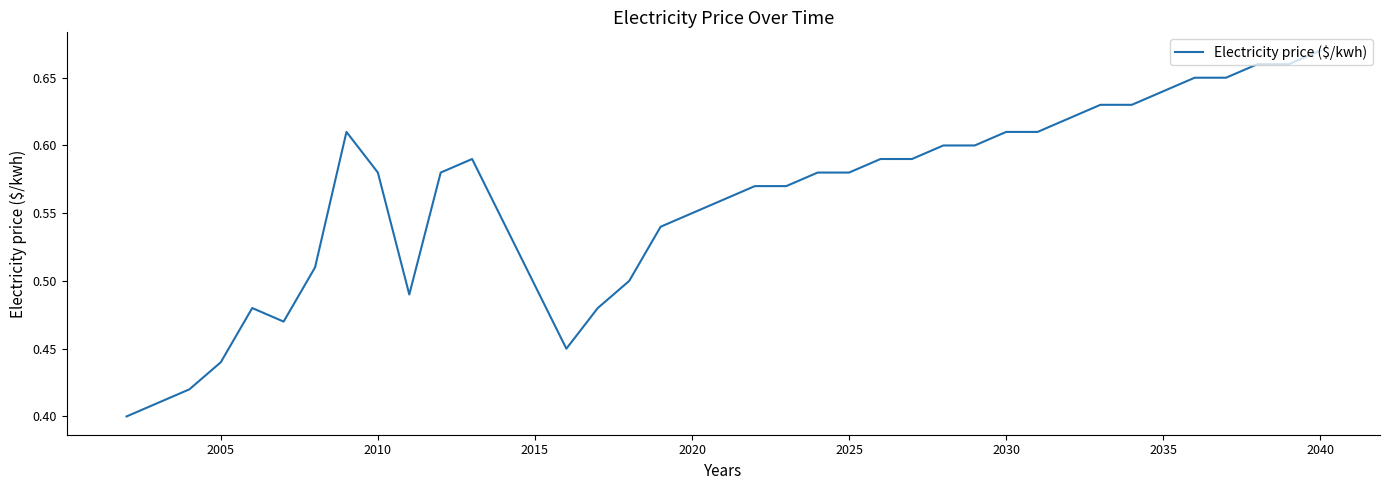

How many lines are shown in the chart?

1